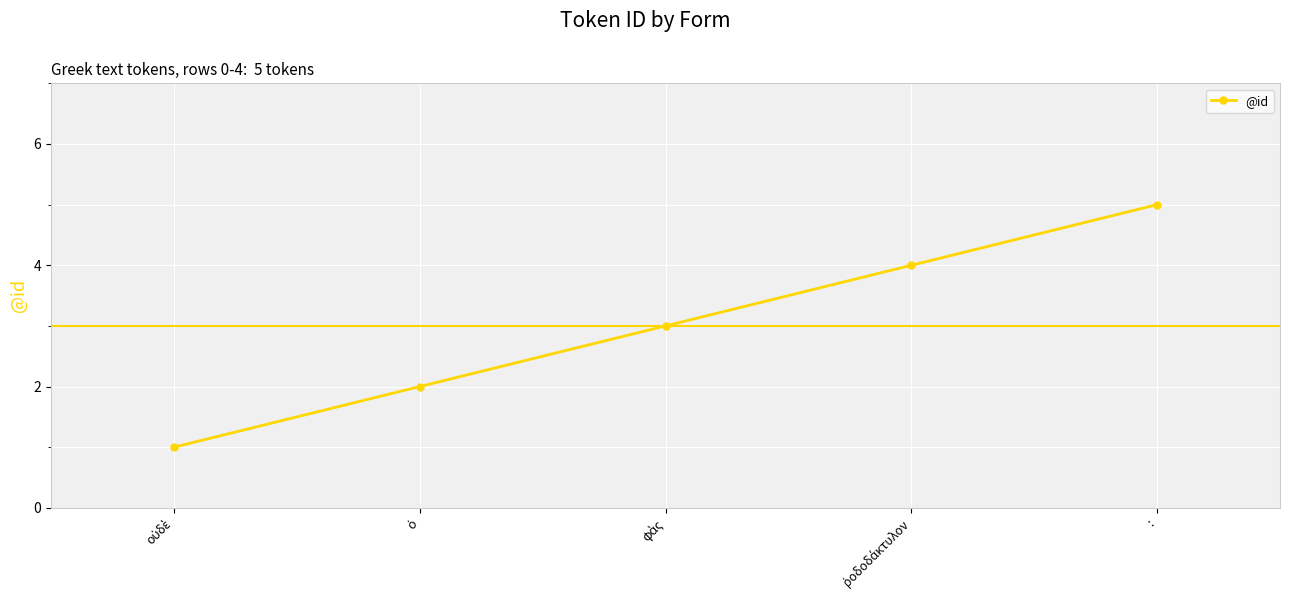

What is the difference between the maximum and minimum values?

4